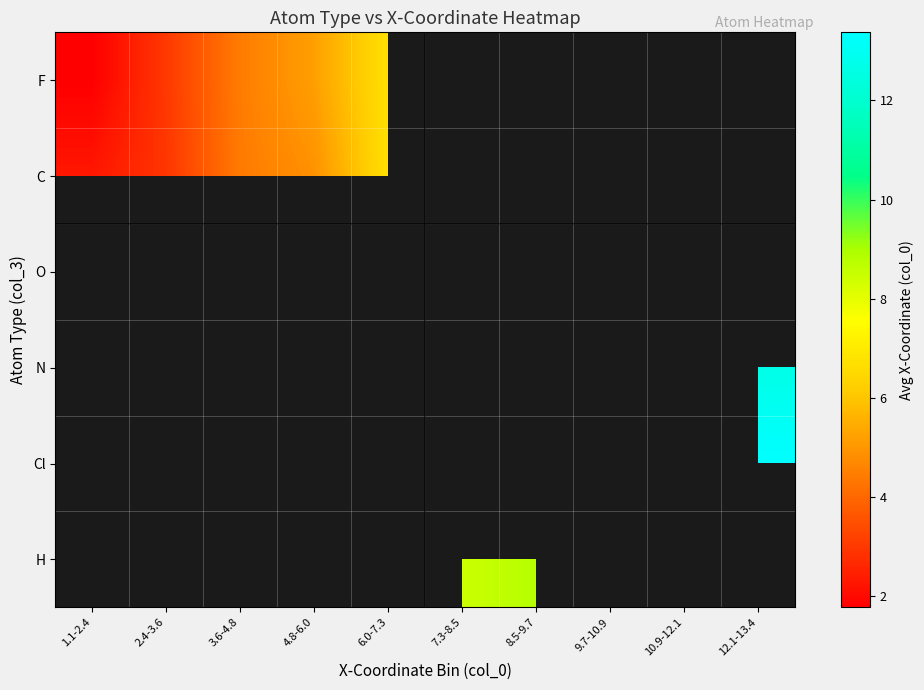

List the labels in order of N value, largest first.

12.1-13.4, 10.9-12.1, 1.1-2.4, 2.4-3.6, 3.6-4.8, 4.8-6.0, 6.0-7.3, 7.3-8.5, 8.5-9.7, 9.7-10.9